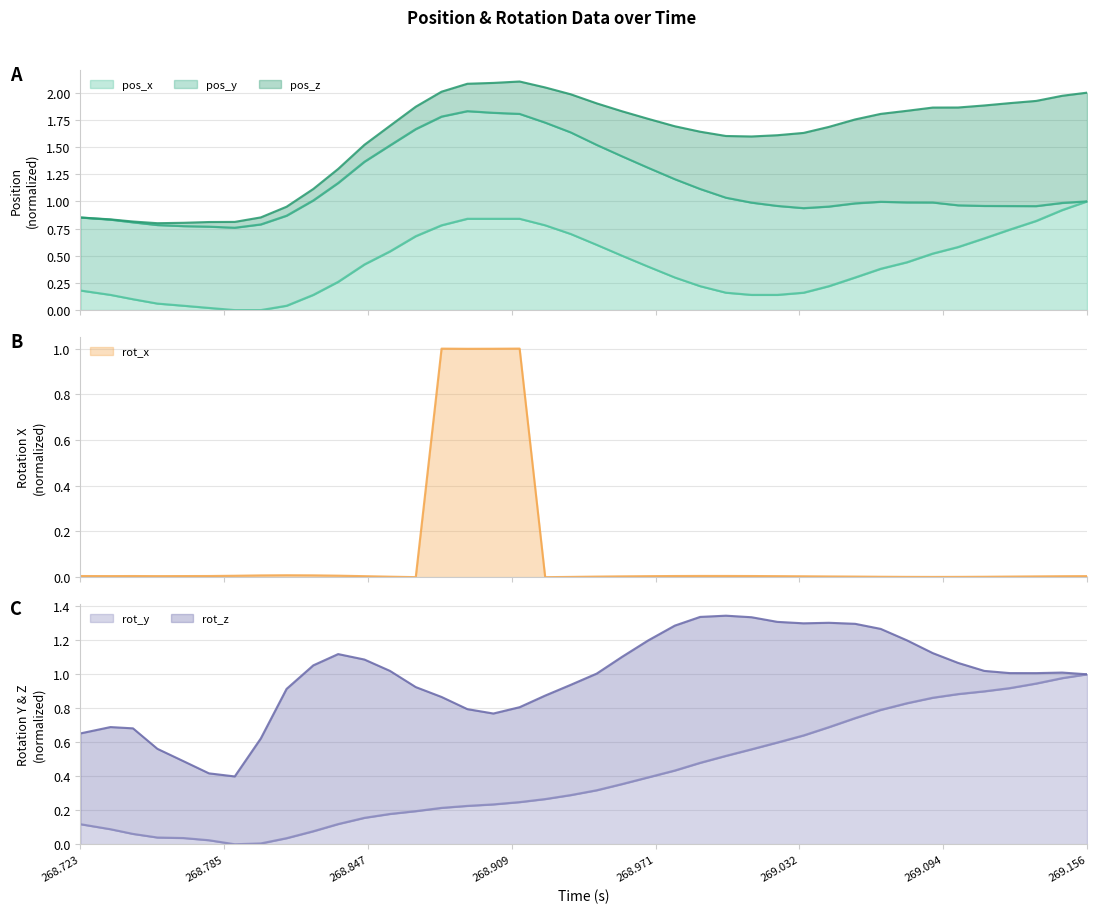

Reading left to right, transcribe all the data shown in this chart.

pos_x: 0.2	0.1	0.1	0.1	0.0	0.0	0.0	0.0	0.0	0.1	0.3	0.4	0.5	0.7	0.8	0.8	0.8	0.8	0.8	0.7	0.6	0.5	0.4	0.3	0.2	0.2	0.1	0.1	0.2	0.2	0.3	0.4	0.4	0.5	0.6	0.7	0.7	0.8	0.9	1.0
pos_y: 0.9	0.8	0.8	0.8	0.8	0.8	0.8	0.8	0.9	1.0	1.2	1.4	1.5	1.7	1.8	1.8	1.8	1.8	1.7	1.6	1.5	1.4	1.3	1.2	1.1	1.0	1.0	1.0	0.9	1.0	1.0	1.0	1.0	1.0	1.0	1.0	1.0	1.0	1.0	1.0
pos_z: 0.9	0.8	0.8	0.8	0.8	0.8	0.8	0.9	1.0	1.1	1.3	1.5	1.7	1.9	2.0	2.1	2.1	2.1	2.0	2.0	1.9	1.8	1.8	1.7	1.6	1.6	1.6	1.6	1.6	1.7	1.8	1.8	1.8	1.9	1.9	1.9	1.9	1.9	2.0	2.0
rot_x: 0.0	0.0	0.0	0.0	0.0	0.0	0.0	0.0	0.0	0.0	0.0	0.0	0.0	0.0	1.0	1.0	1.0	1.0	0.0	0.0	0.0	0.0	0.0	0.0	0.0	0.0	0.0	0.0	0.0	0.0	0.0	0.0	0.0	0.0	0.0	0.0	0.0	0.0	0.0	0.0
rot_y: 0.1	0.1	0.1	0.0	0.0	0.0	0.0	0.0	0.0	0.1	0.1	0.2	0.2	0.2	0.2	0.2	0.2	0.2	0.3	0.3	0.3	0.4	0.4	0.4	0.5	0.5	0.6	0.6	0.6	0.7	0.7	0.8	0.8	0.9	0.9	0.9	0.9	0.9	1.0	1.0
rot_z: 0.7	0.7	0.7	0.6	0.5	0.4	0.4	0.6	0.9	1.1	1.1	1.1	1.0	0.9	0.9	0.8	0.8	0.8	0.9	0.9	1.0	1.1	1.2	1.3	1.3	1.3	1.3	1.3	1.3	1.3	1.3	1.3	1.2	1.1	1.1	1.0	1.0	1.0	1.0	1.0